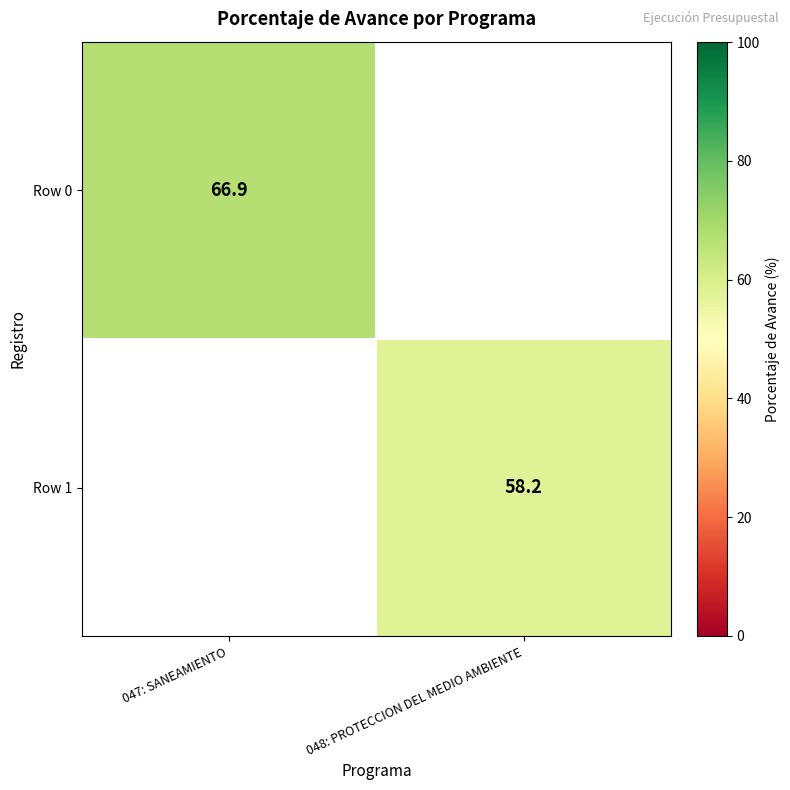

Which label corresponds to the smallest value in the chart?

048: PROTECCION DEL MEDIO AMBIENTE